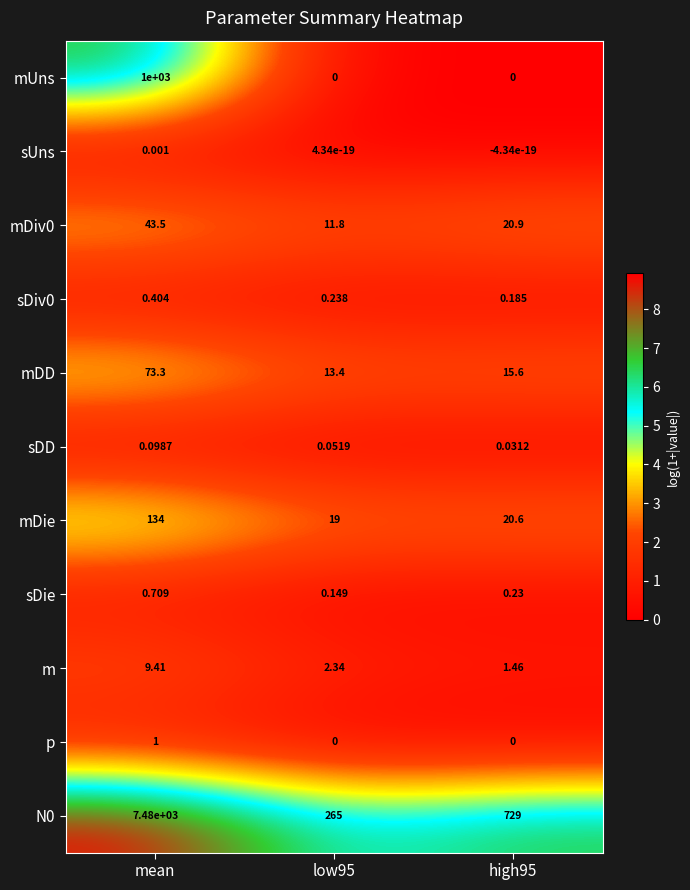

How many categories are shown in the chart?

3